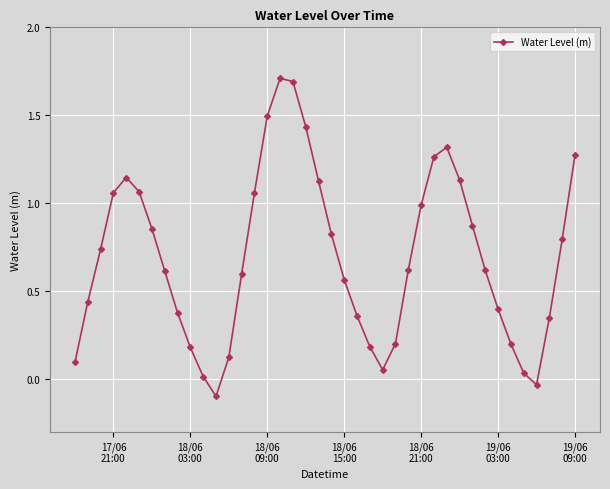

How many data points are less than 0?

2